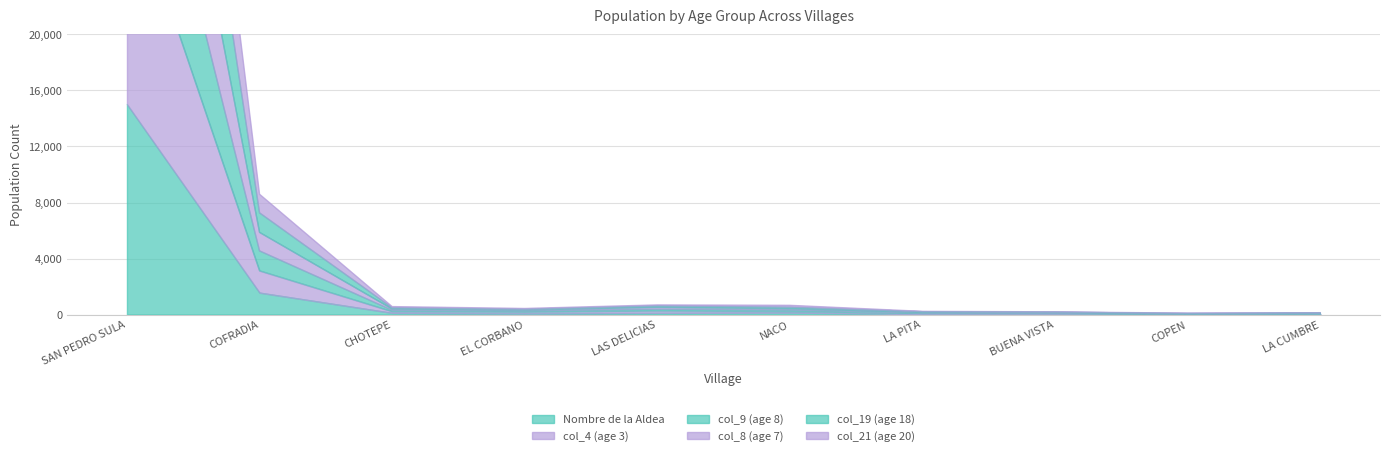

What is the difference between the maximum and minimum values in the col_4 (age 3) series?

30920